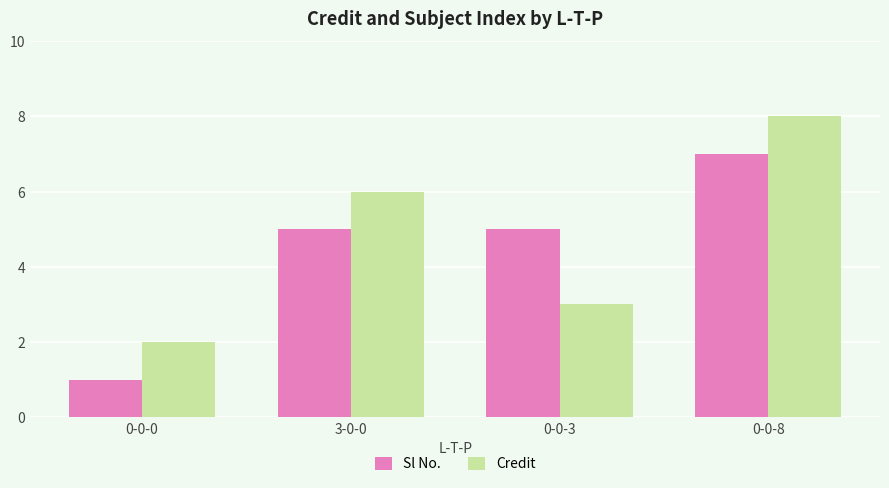

Does the chart contain stacked bars?

No